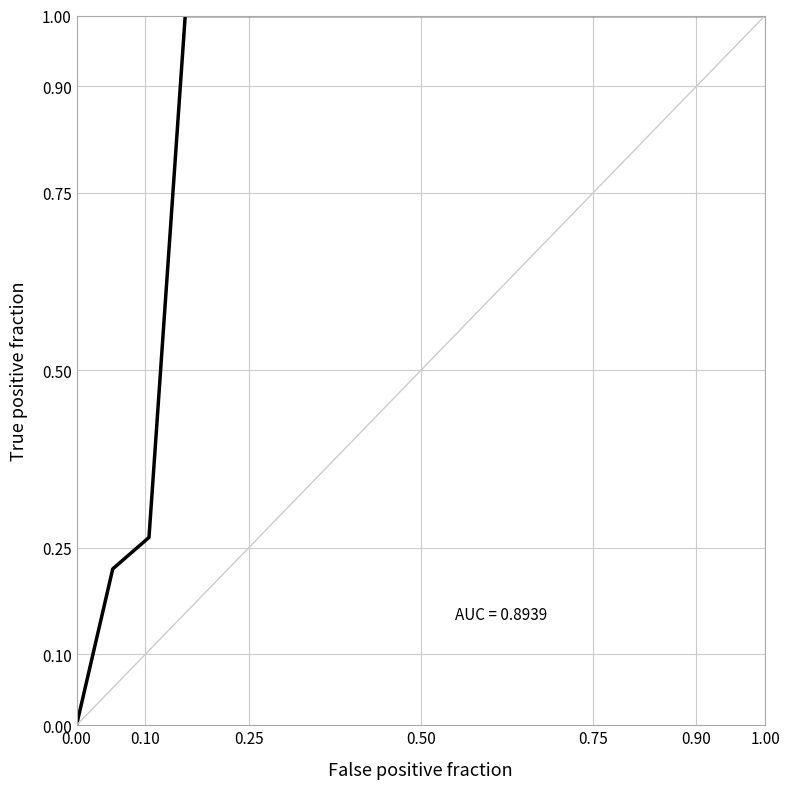

What is the greatest value displayed?

1.0